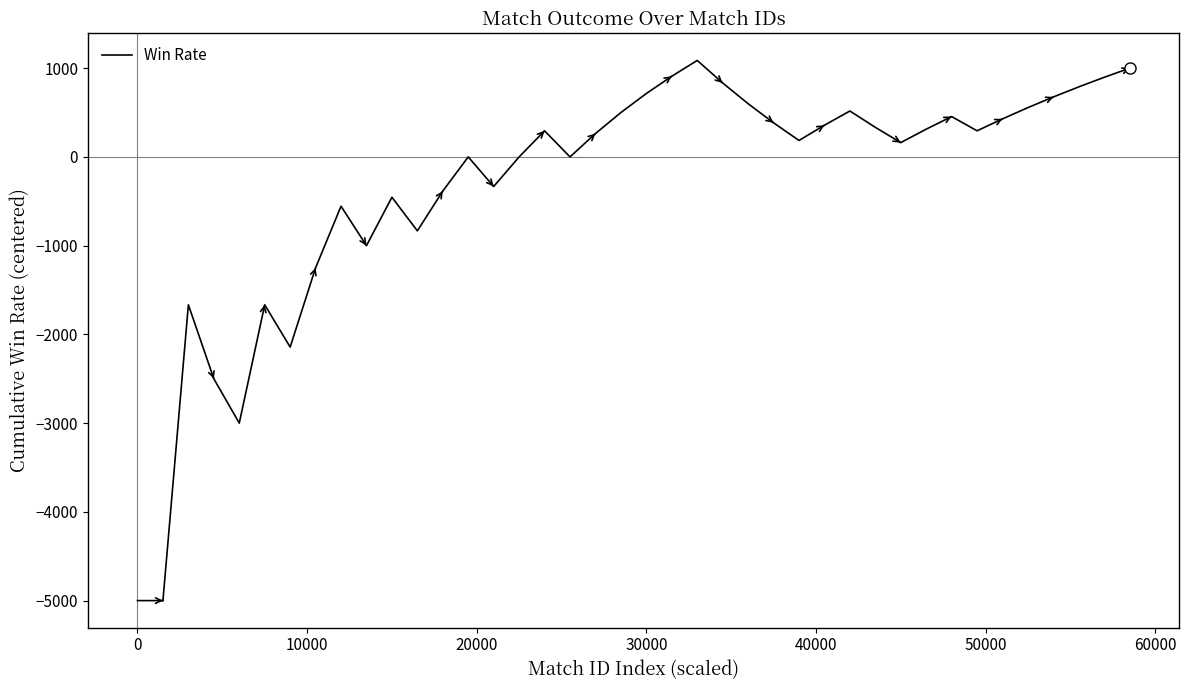

Count the number of categories in the chart.

40